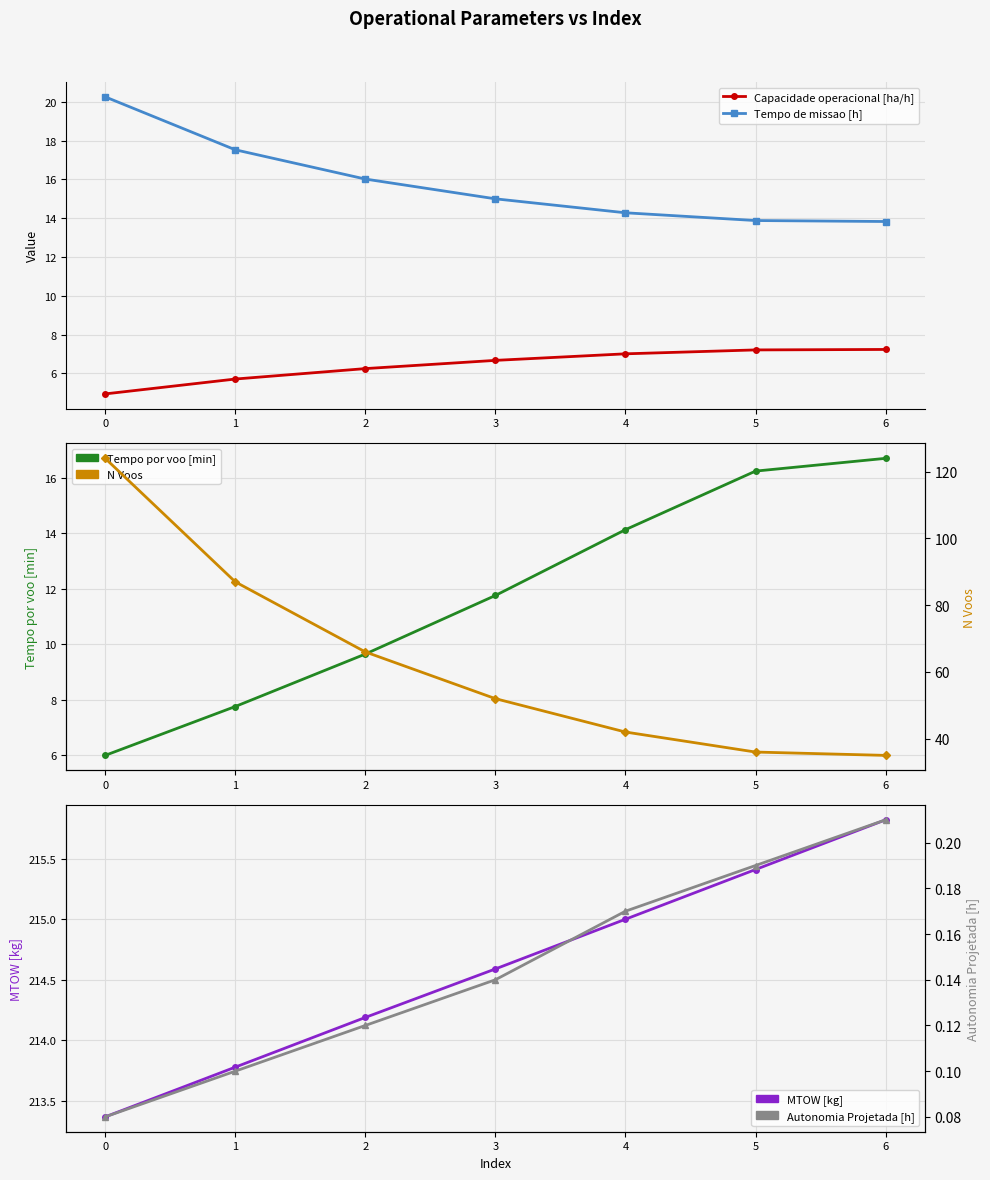

True or false: Tempo de missao [h] and MTOW [kg] intersect in this chart.

False